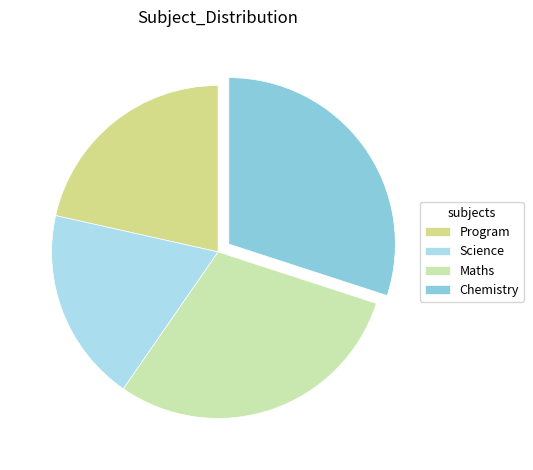

Which category has the smallest portion of the pie?

Science